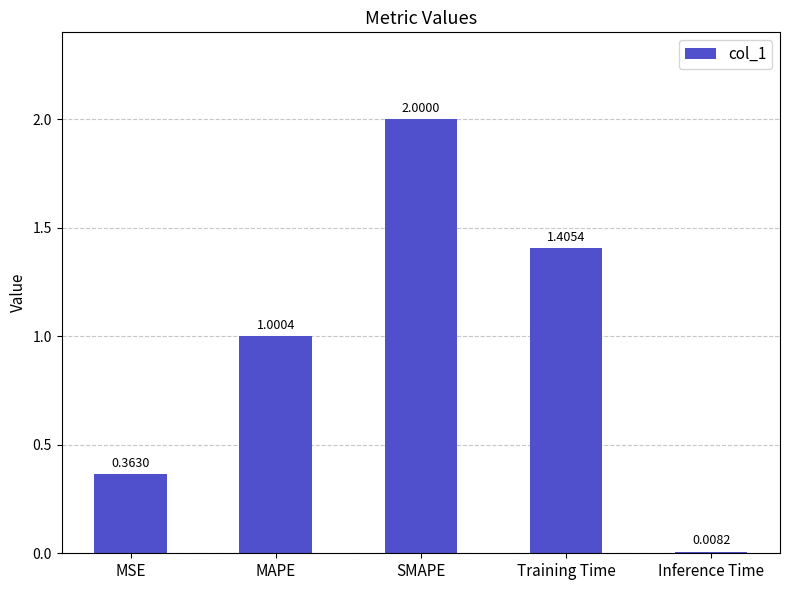

What is the sum of the values at MAPE and SMAPE?

3.0